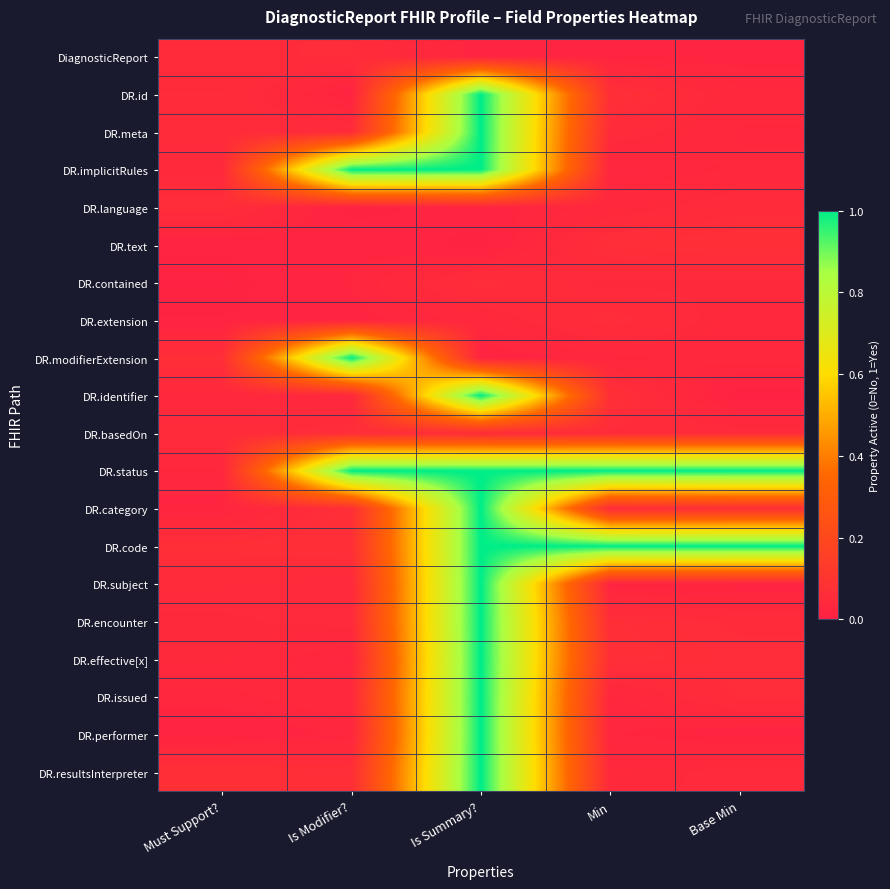

What is the difference between the highest and lowest values at Is Summary??

1.0